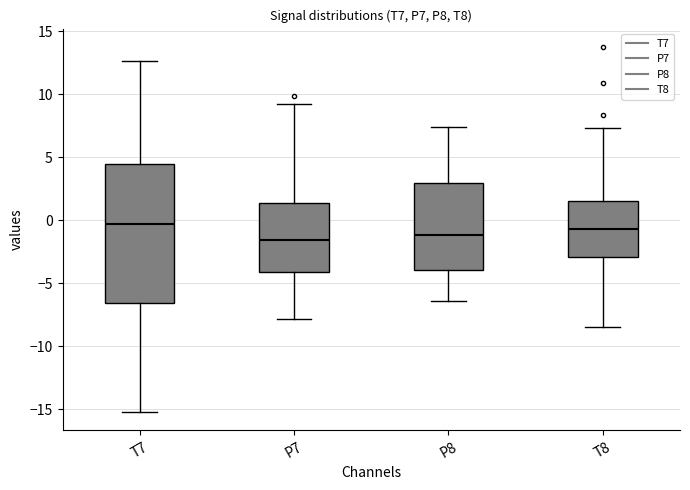

Where is the upper edge of the box for T8 on the y-axis? The values are not printed on the chart, so give them approximately, as read against the axis.

1.5